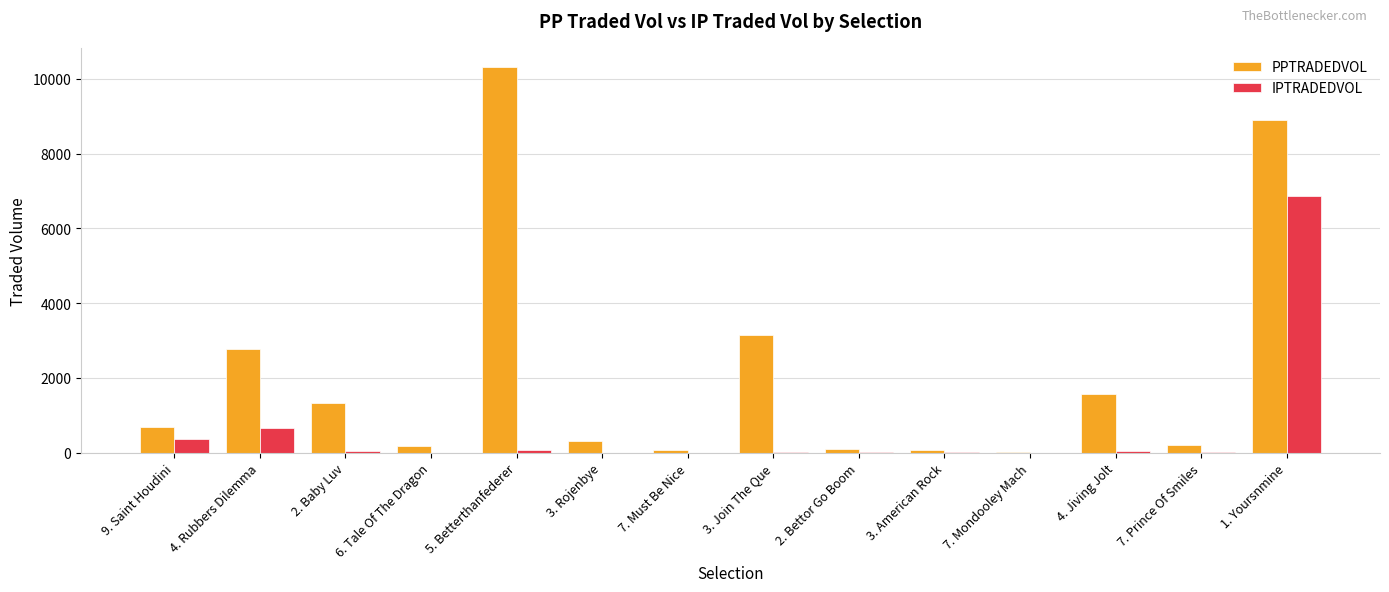

At which label does PPTRADEDVOL reach its peak?

5. Betterthanfederer